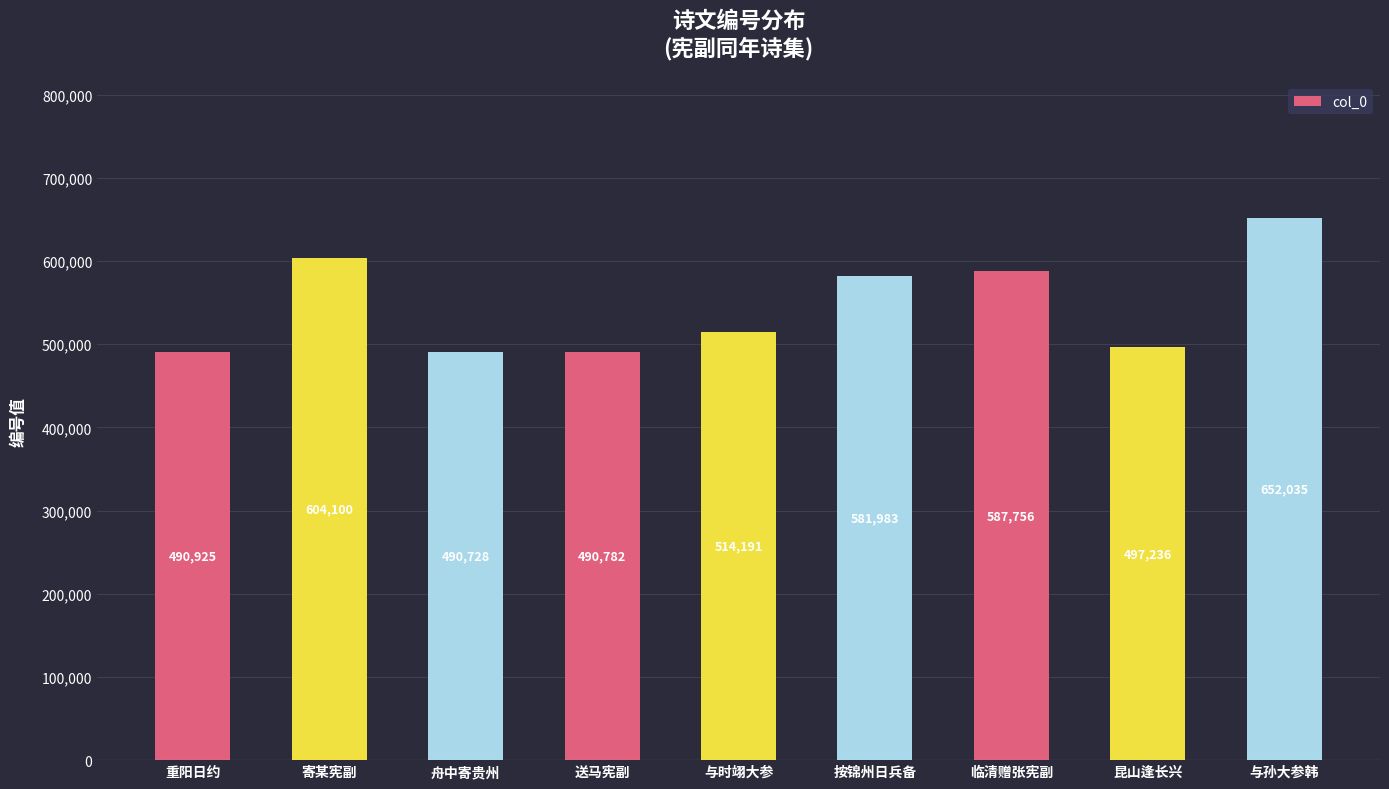

Does the chart contain any negative values?

No